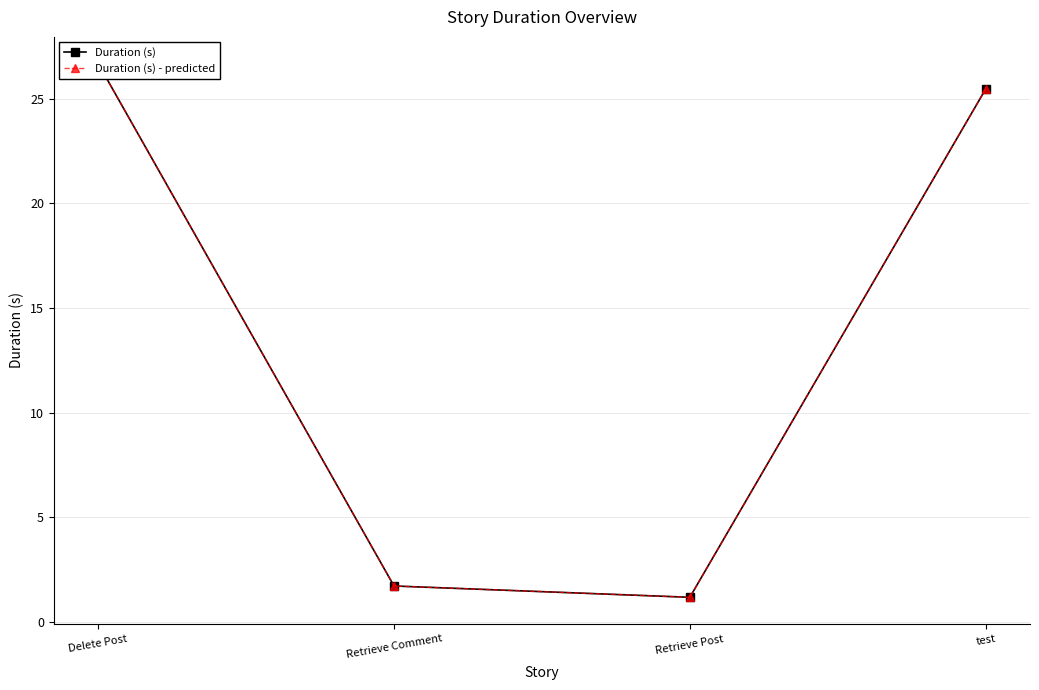

At which label does Duration (s) reach its minimum?

Retrieve Post